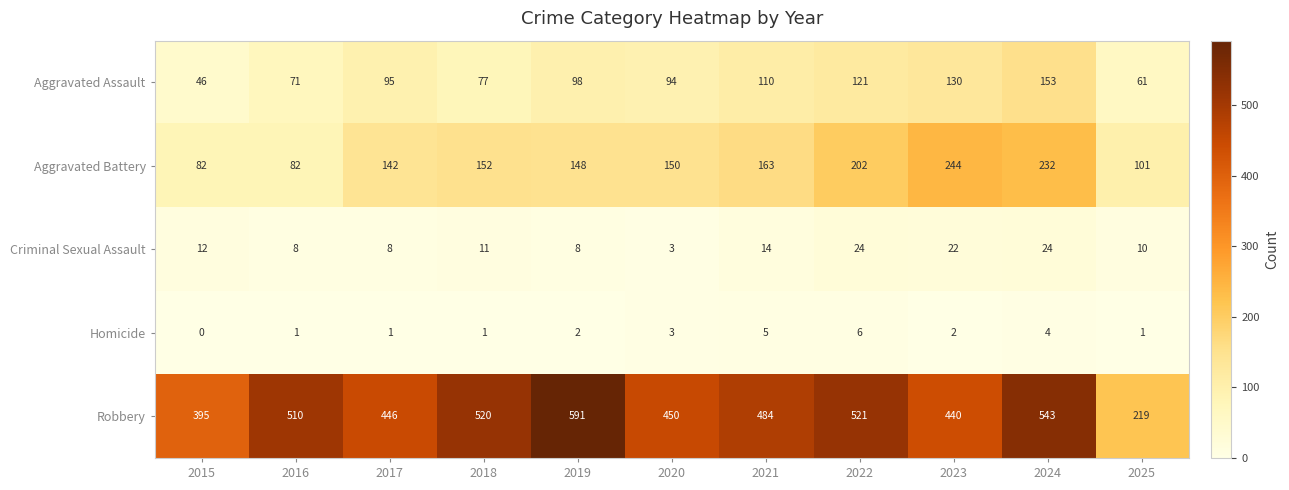

Which series has the widest spread of values?

Robbery